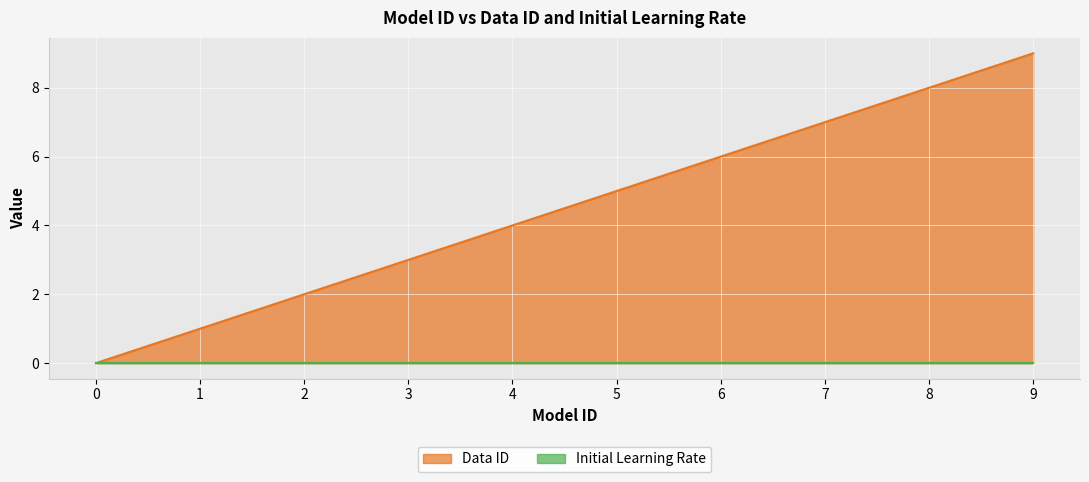

Rank the categories by value from highest to lowest.

9, 8, 7, 6, 5, 4, 3, 2, 1, 0